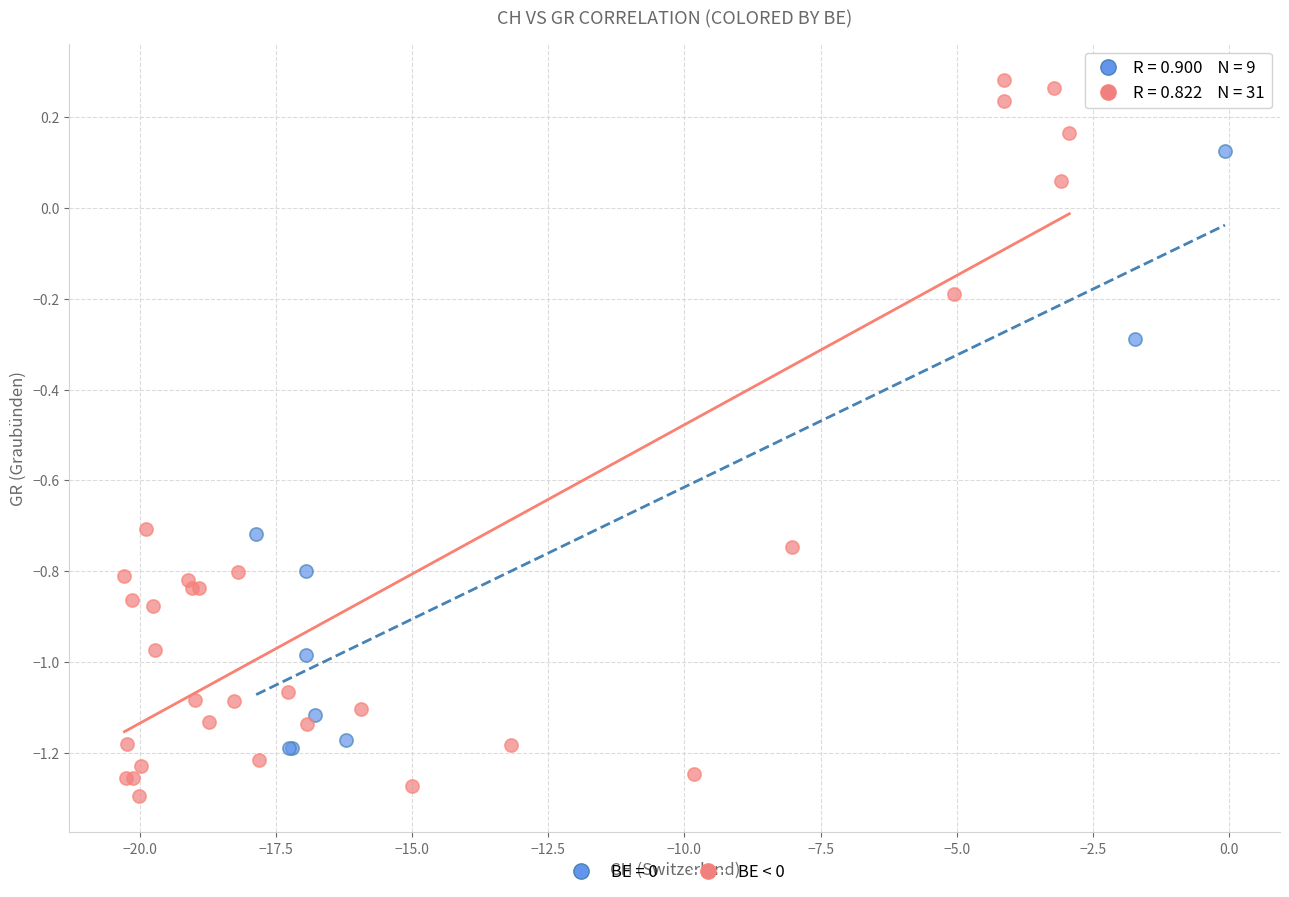

Which series has the widest spread of Y values?

BE < 0